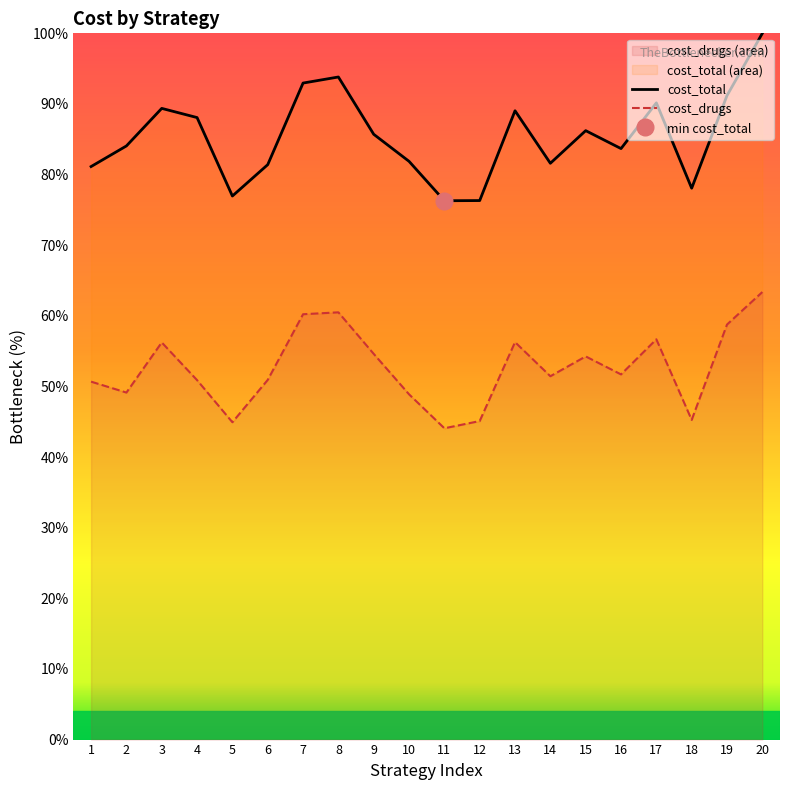

The cost_drugs series shows 14.7 at 13. True or false?

False